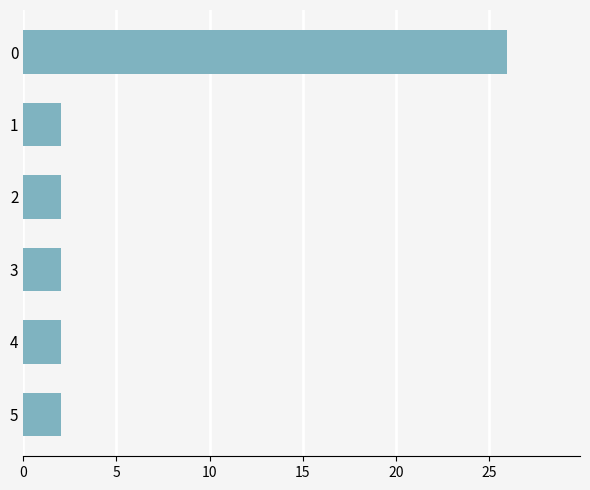

What is the greatest value displayed?

26